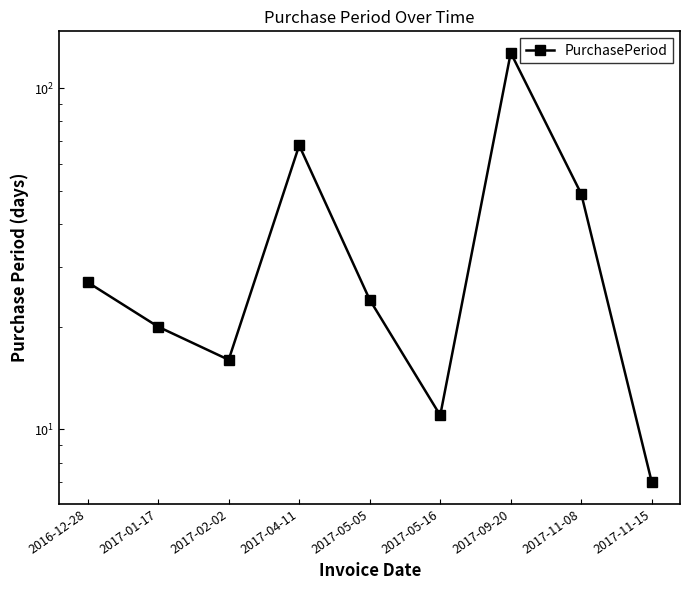

Which category has the lowest value across all series?

2017-11-15